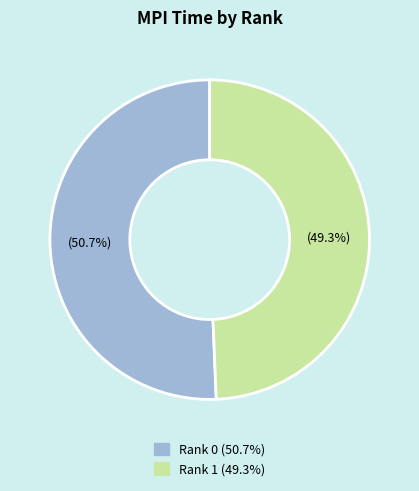

True or false: Rank 0 accounts for 62% of the total.

False